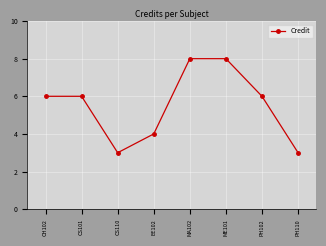

What position from the left is PH102?

7